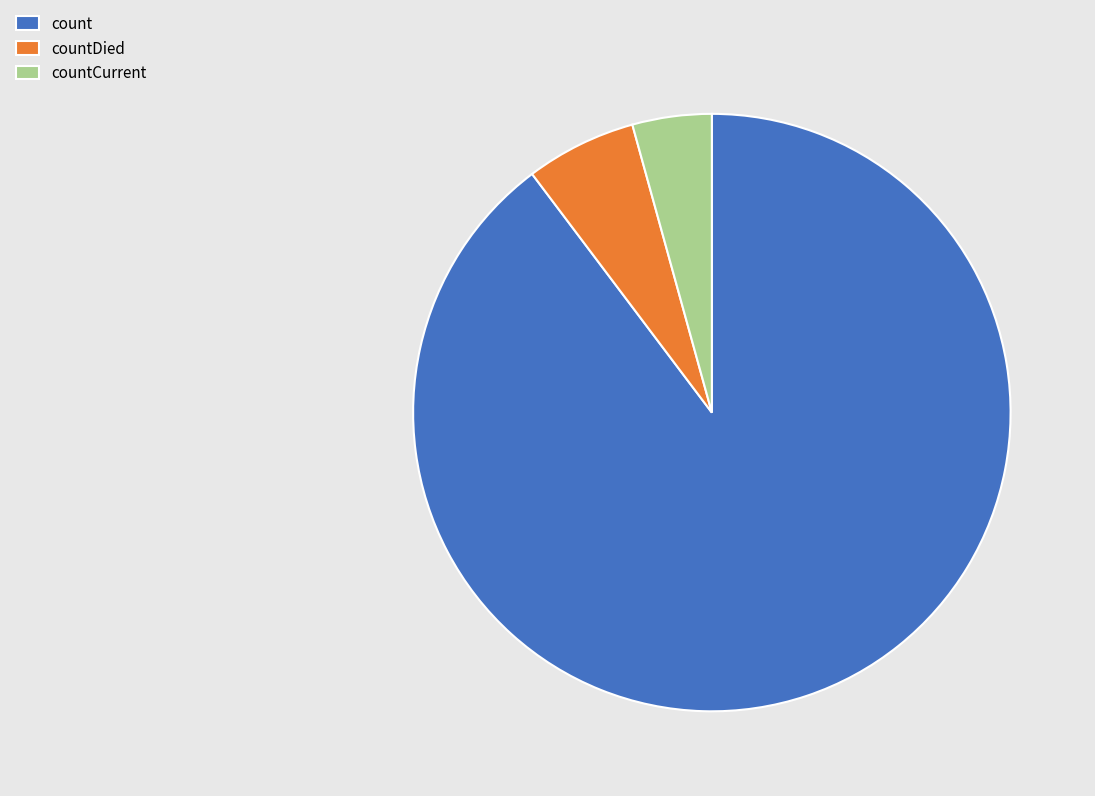

Rank the categories by value from highest to lowest.

count, countDied, countCurrent